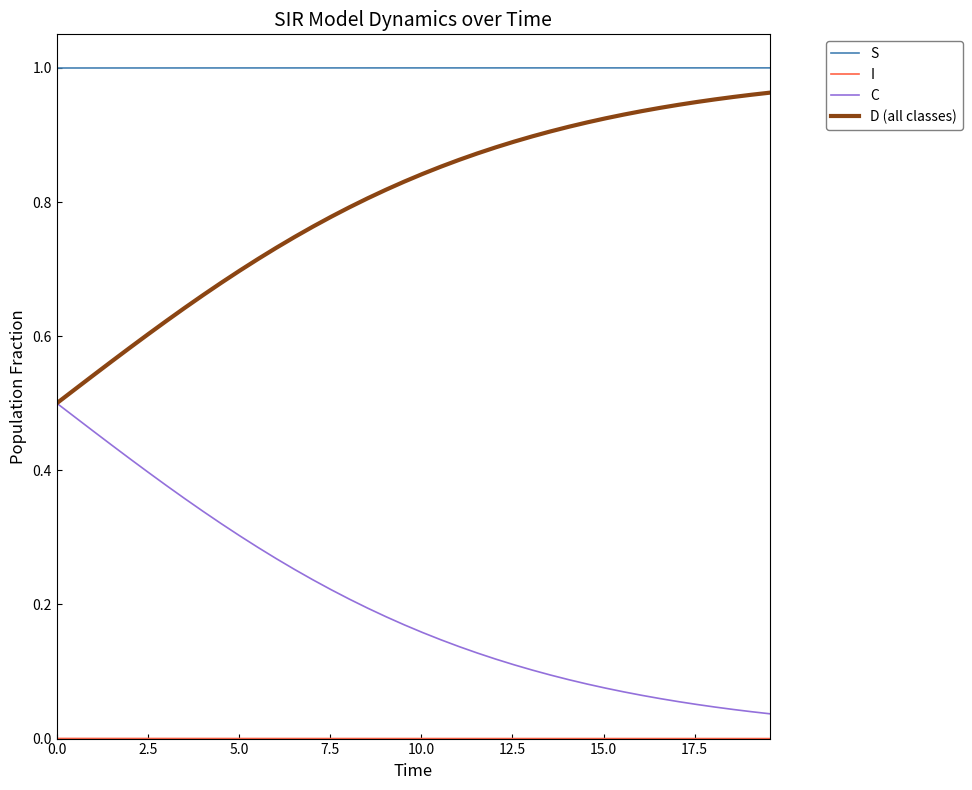

True or false: D (all classes) and S intersect in this chart.

False